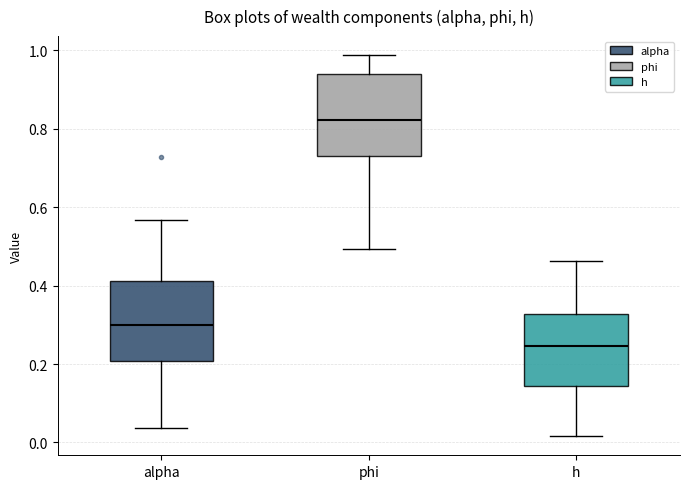

Where does the upper whisker of the box for h end on the y-axis? The values are not printed on the chart, so give them approximately, as read against the axis.

0.46